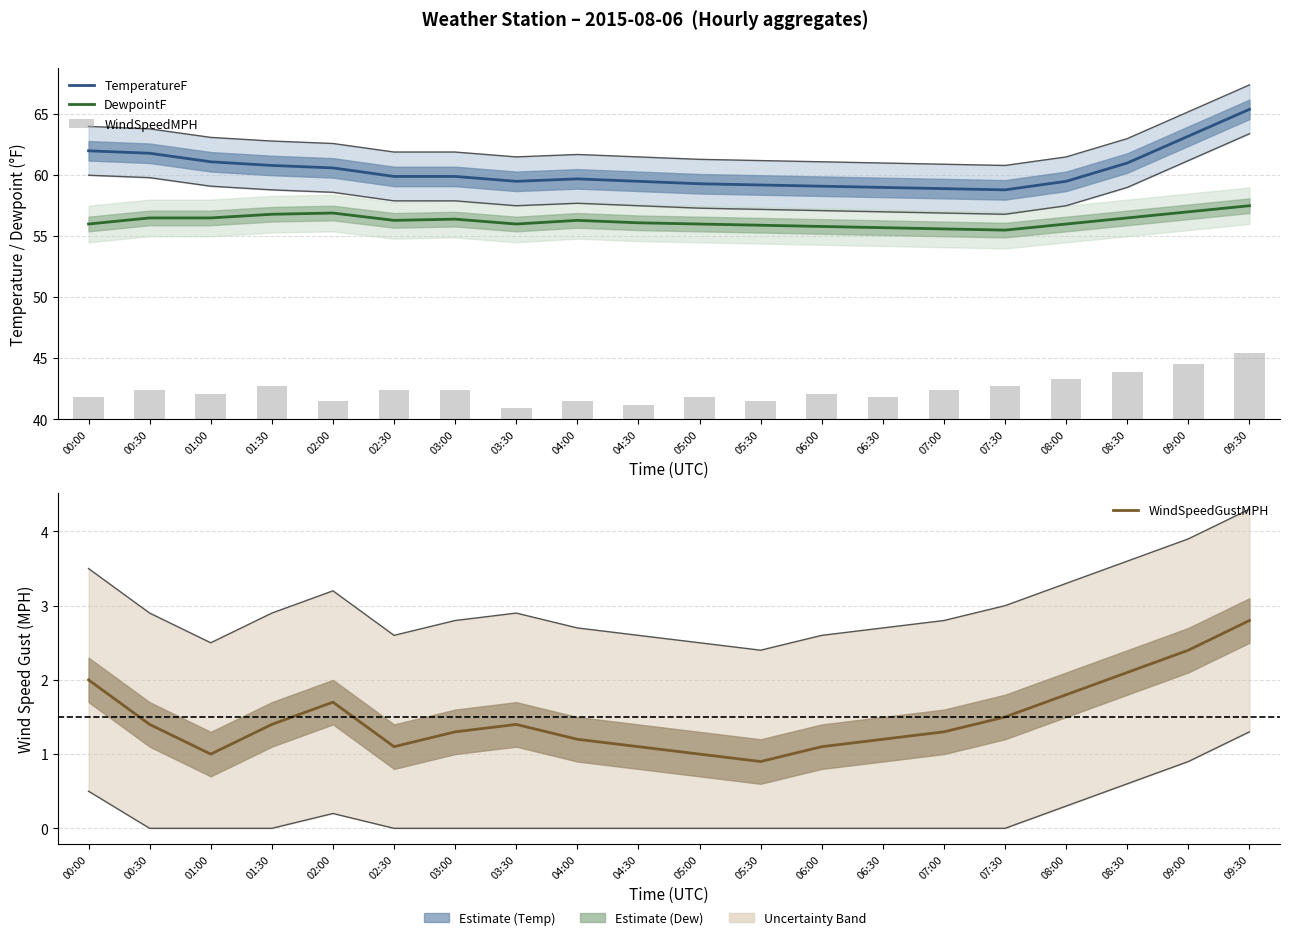

What is the approximate value of WindSpeedGustMPH at 05:00?

1.0